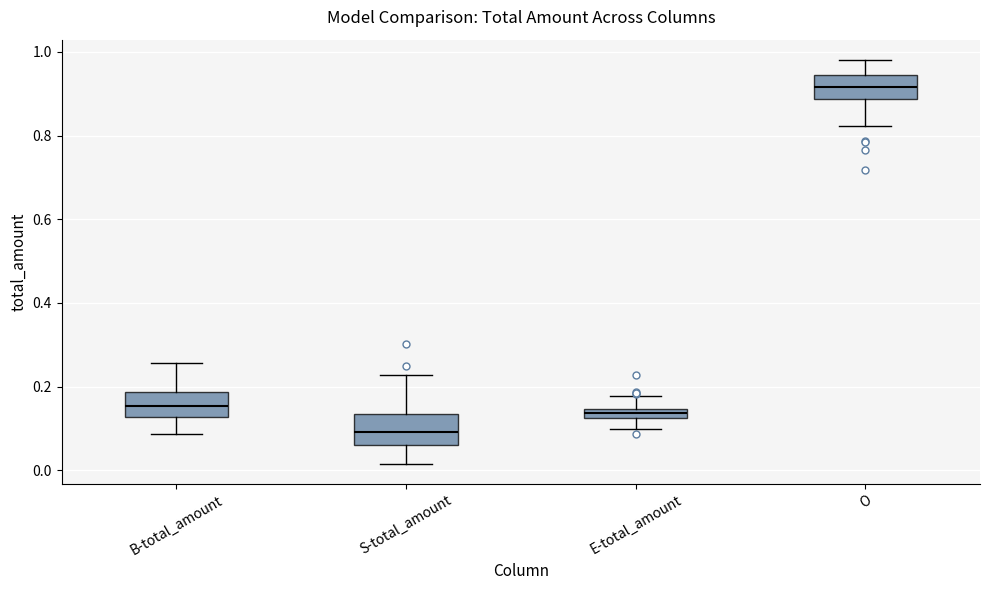

Where does the upper whisker of the box for E-total_amount end on the y-axis? The values are not printed on the chart, so give them approximately, as read against the axis.

0.18